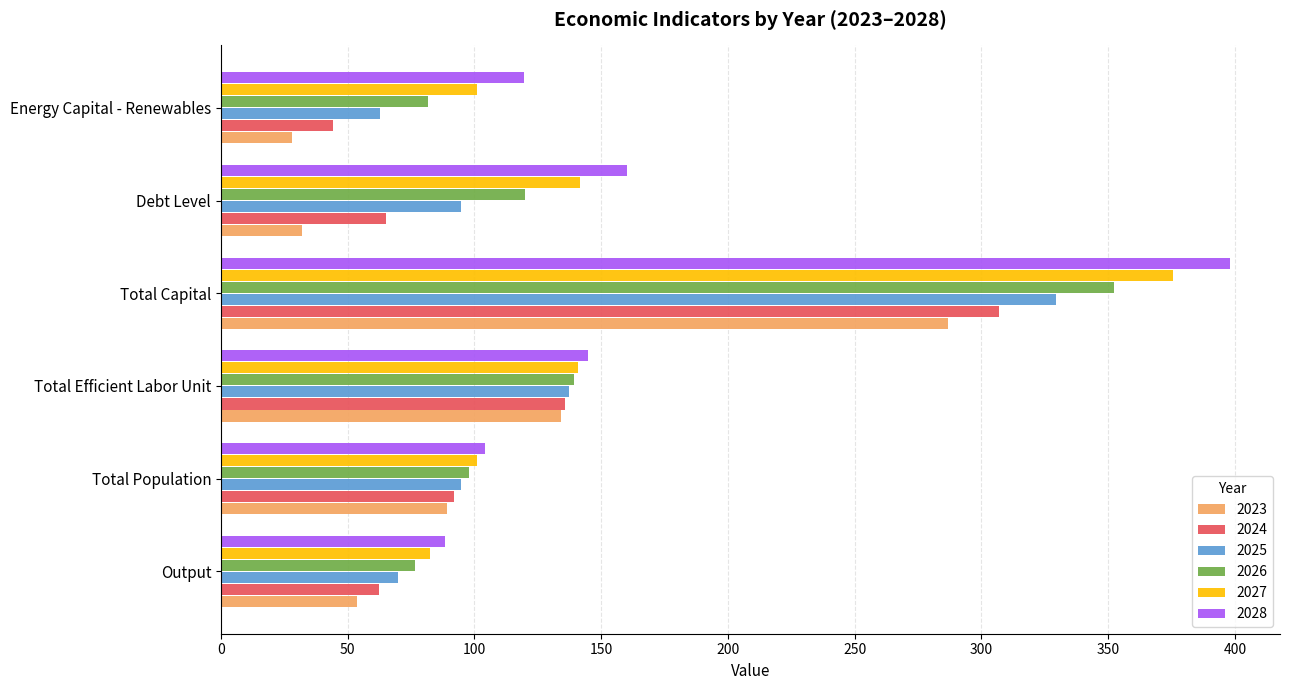

What is the spread (max minus min) of values at Energy Capital - Renewables?

91.4